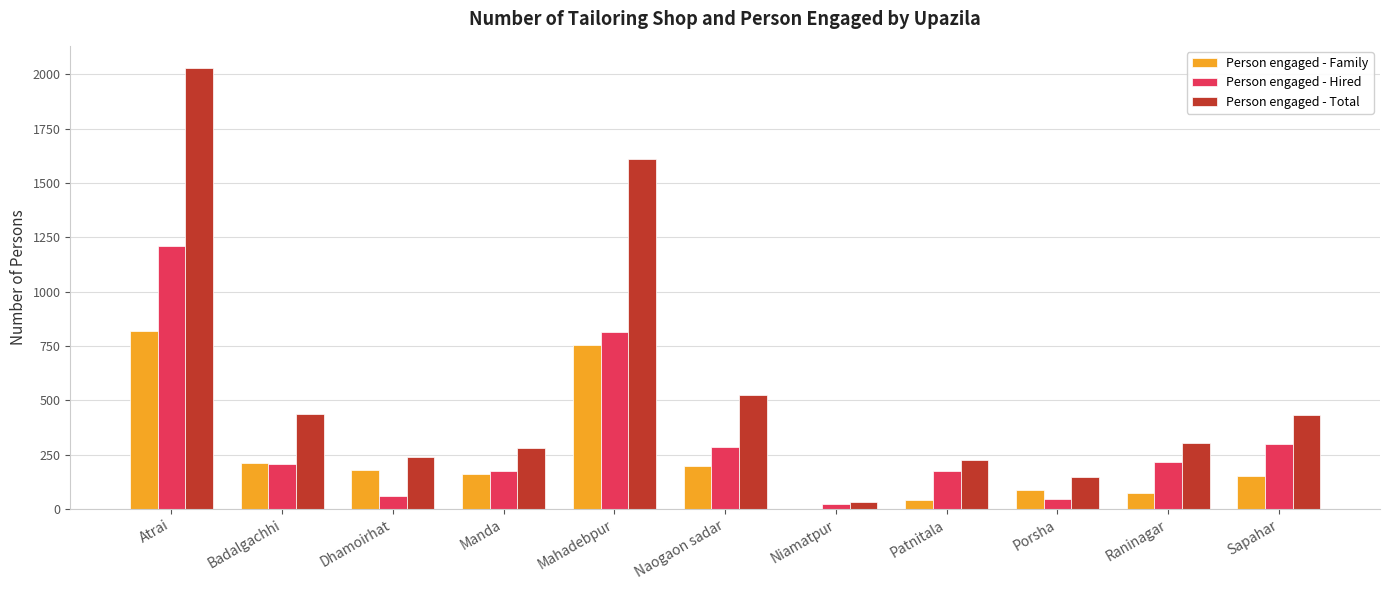

What is the approximate value of Person engaged - Hired at Mahadebpur, to the nearest 10?

810